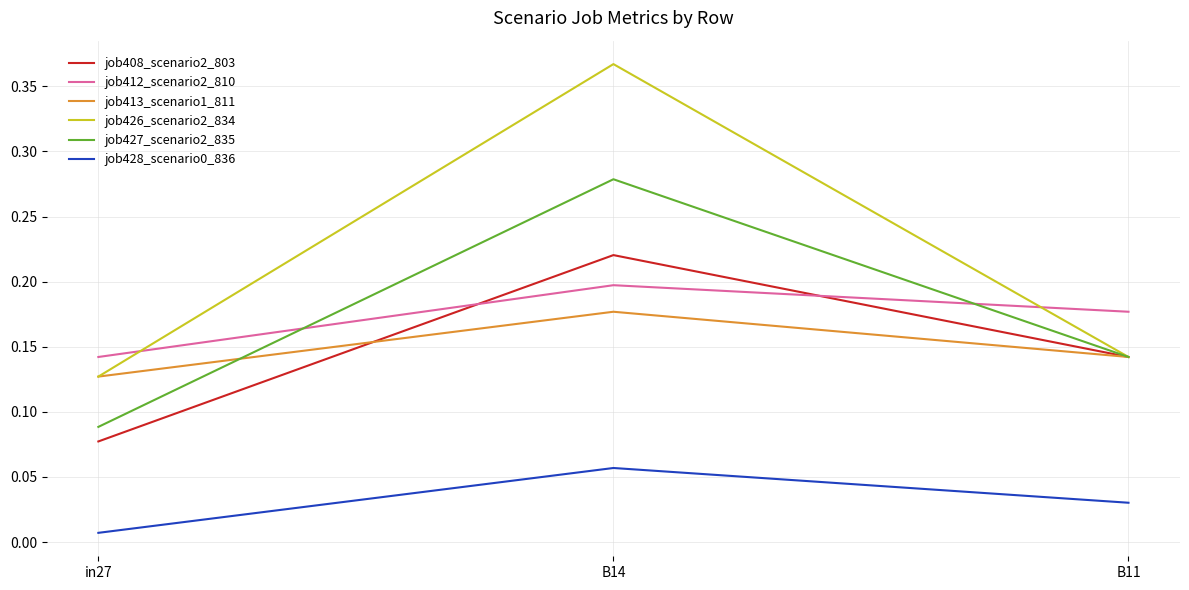

Rank the categories by job413_scenario1_811 value from lowest to highest.

in27, B11, B14